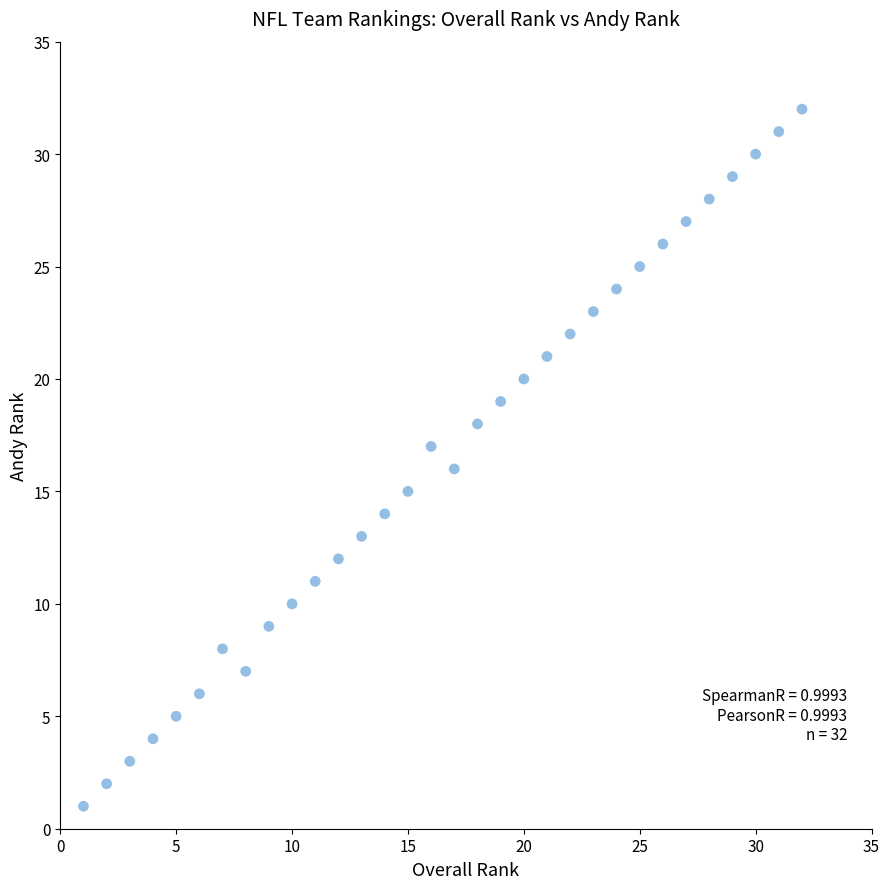

What is the range of Y values (max minus min)?

31